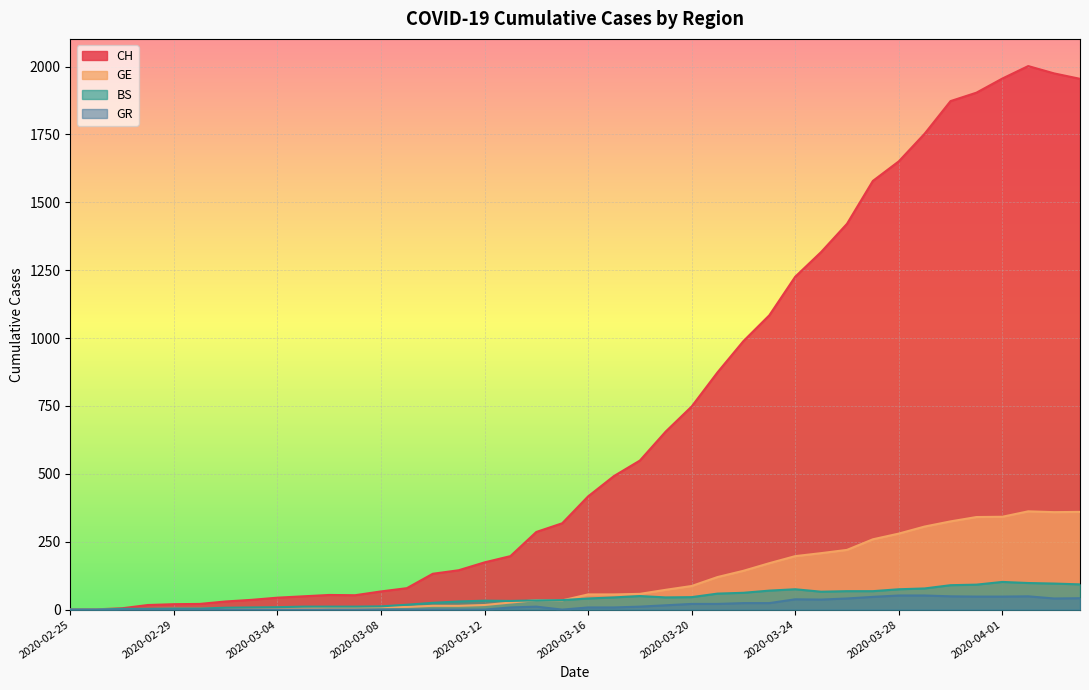

How many positive values does the CH series have?

39